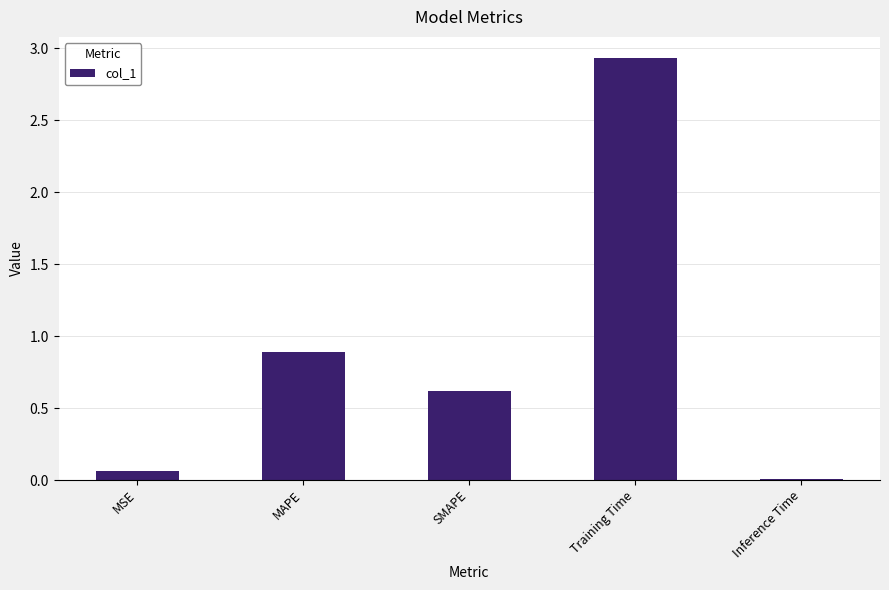

Between MSE and MAPE, which is larger?

MAPE